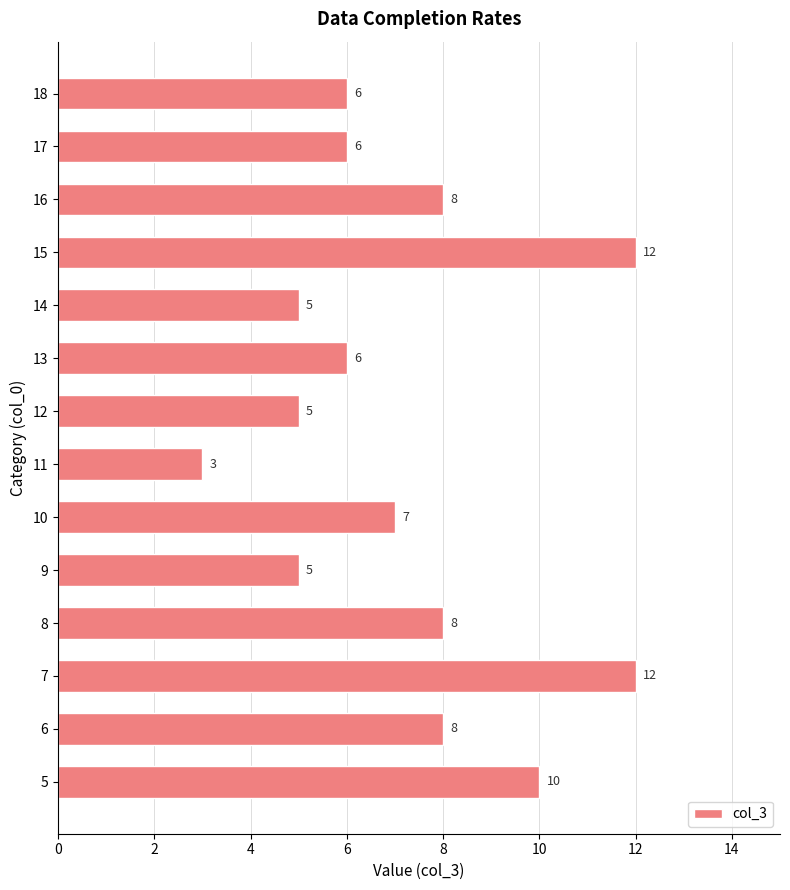

Which label corresponds to the smallest value in the chart?

11